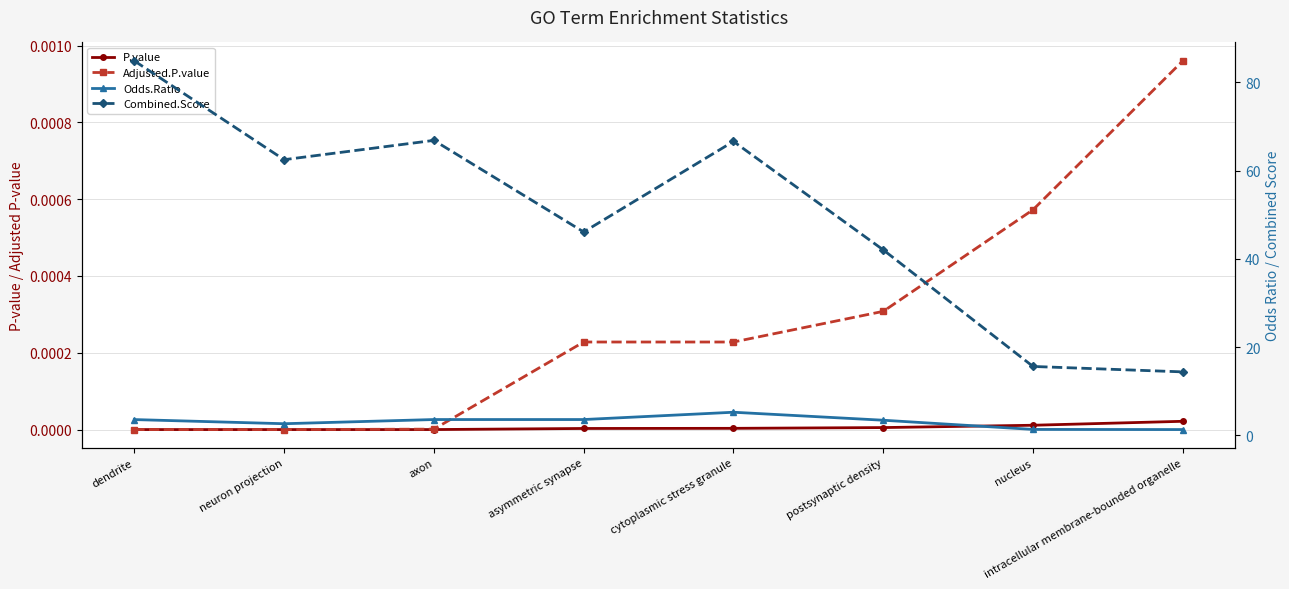

Reading left to right, what are all the values shown in this chart?

P.value: 0.0	0.0	0.0	0.0	0.0	0.0	0.0	0.0
Adjusted.P.value: 0.0	0.0	0.0	0.0	0.0	0.0	0.0	0.0
Odds.Ratio: 3.6	2.7	3.6	3.6	5.3	3.5	1.4	1.3
Combined.Score: 84.9	62.5	66.9	46.1	66.6	42.0	15.6	14.4